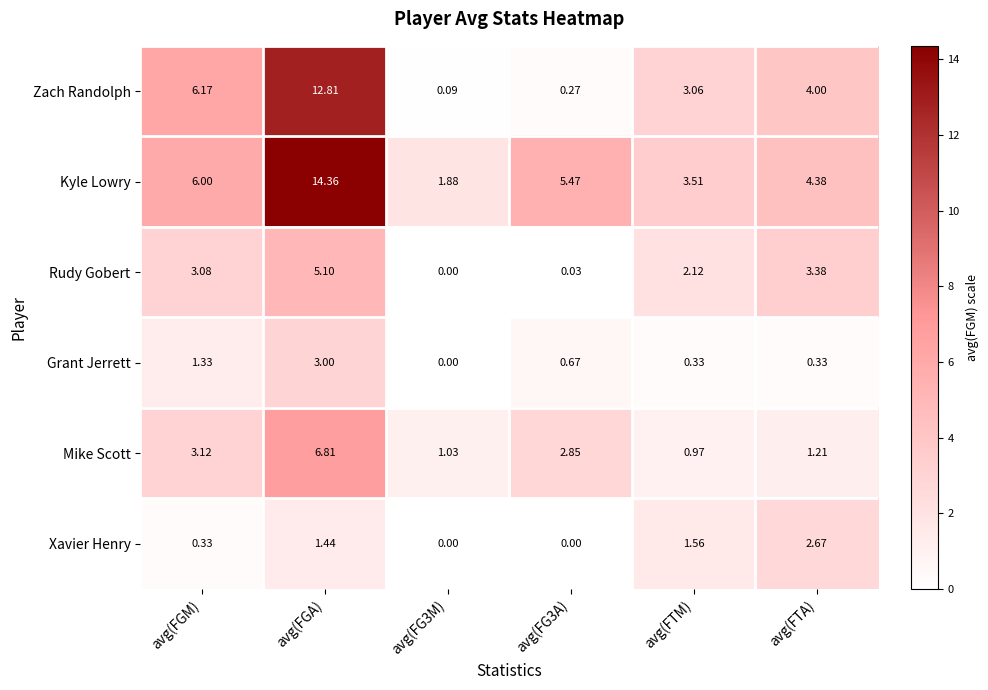

Which category has the highest value across all series?

avg(FGA)